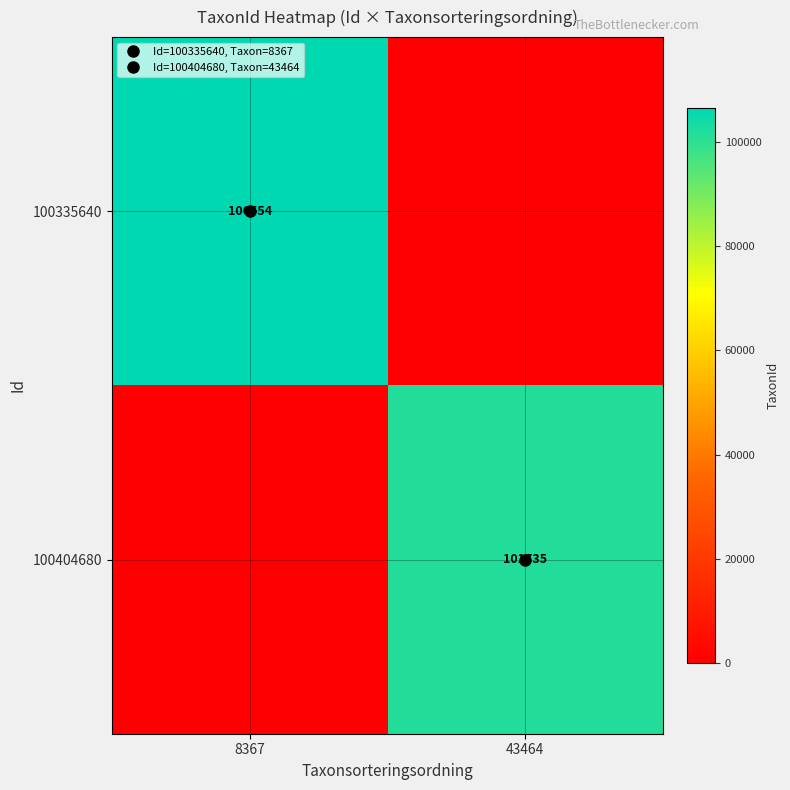

What is the difference between the highest and lowest values at 8367?

106554